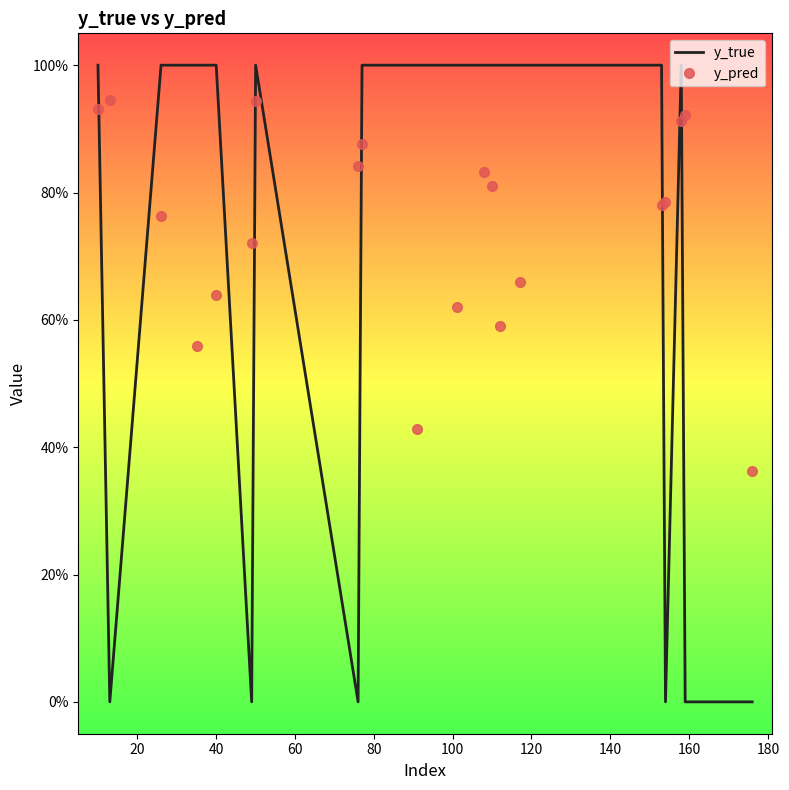

How many interior local valleys does the y_pred series have?

4